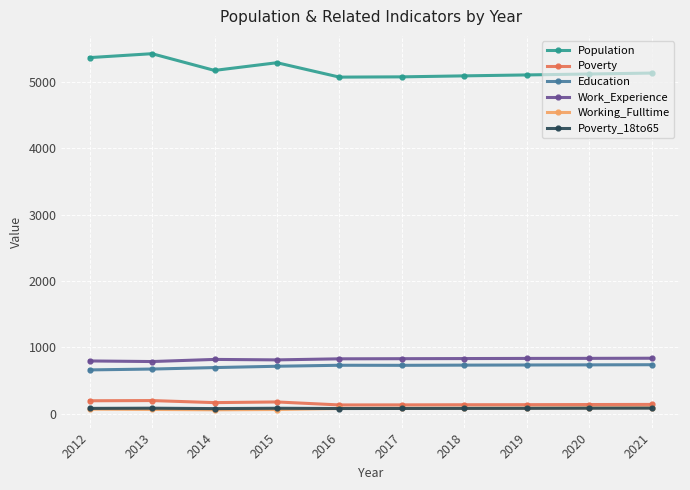

True or false: Poverty_18to65 has more than 0 points higher than both neighbors.

True